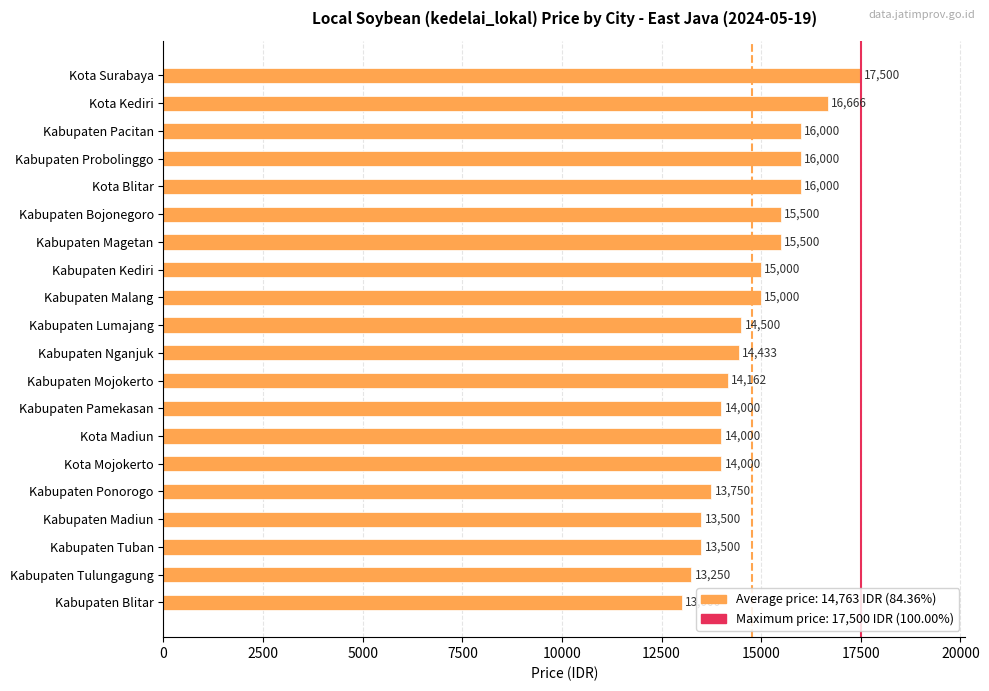

At which category does the chart reach its minimum across all series?

Kabupaten Blitar